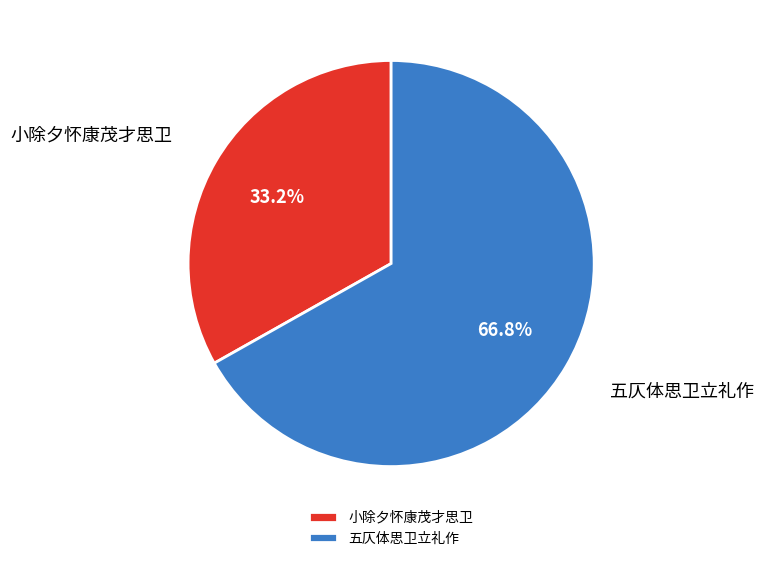

What is the total percentage of 五仄体思卫立礼作 and 小除夕怀康茂才思卫?

100.0%